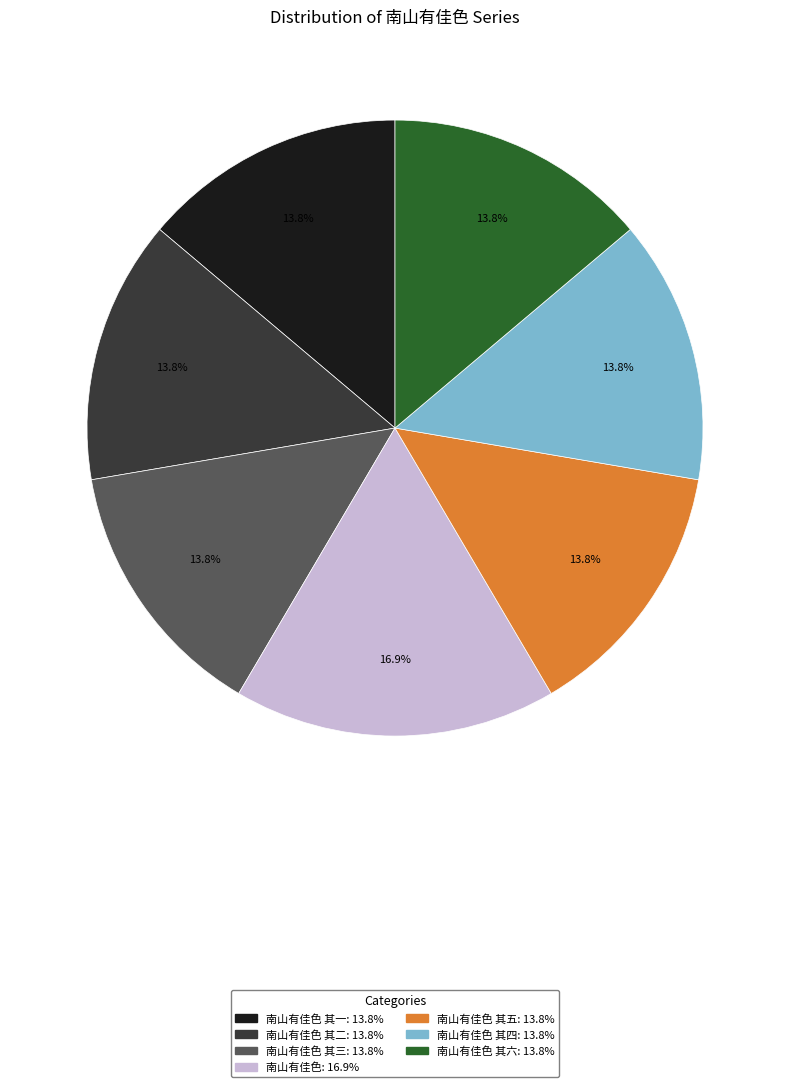

Is there a majority slice in this chart?

No